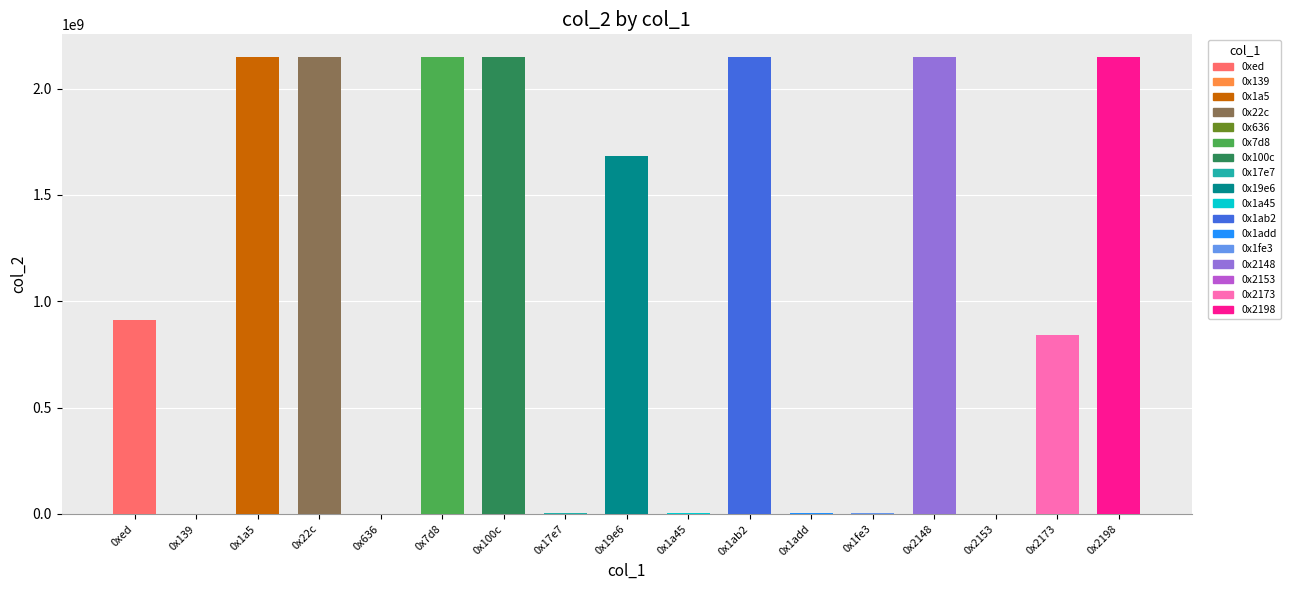

Where is the data nearest to the value 1073748122?

0xed